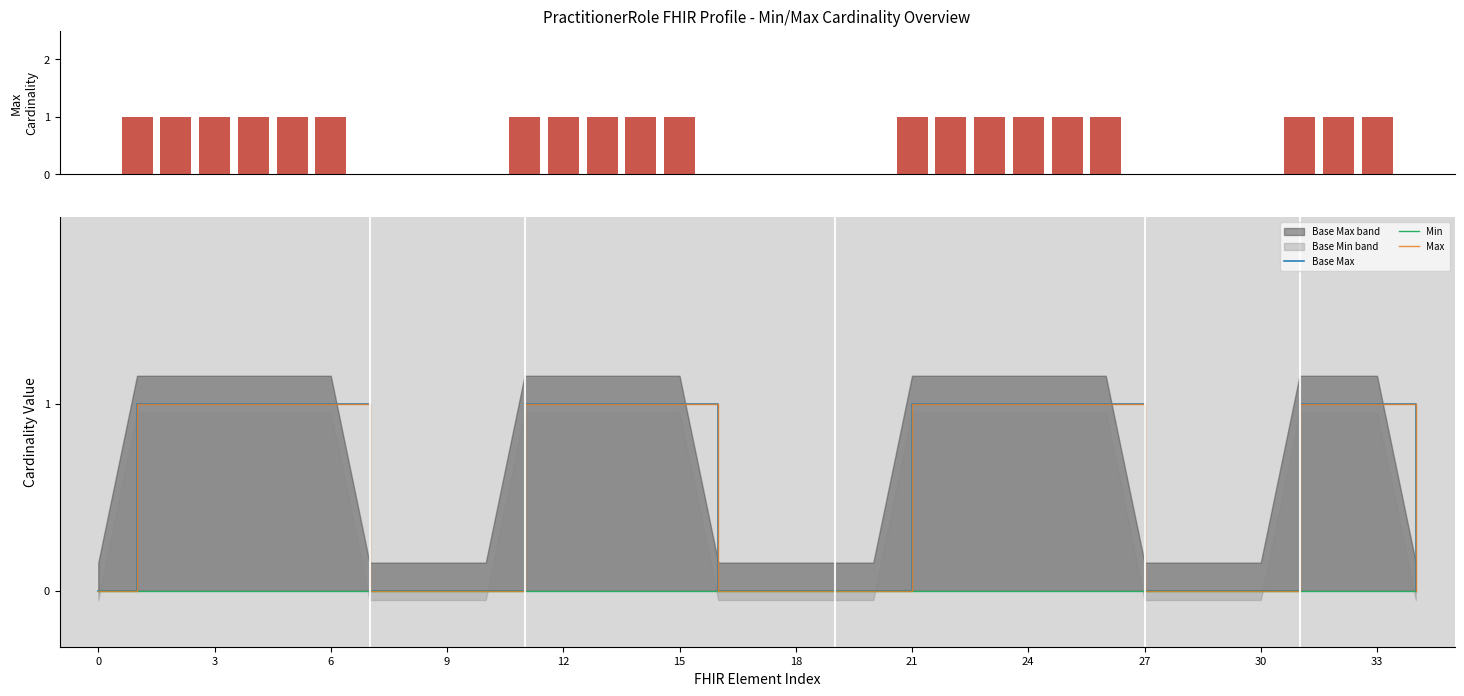

Rank the series by their maximum value, from lowest to highest.

Min, Max, Base Max